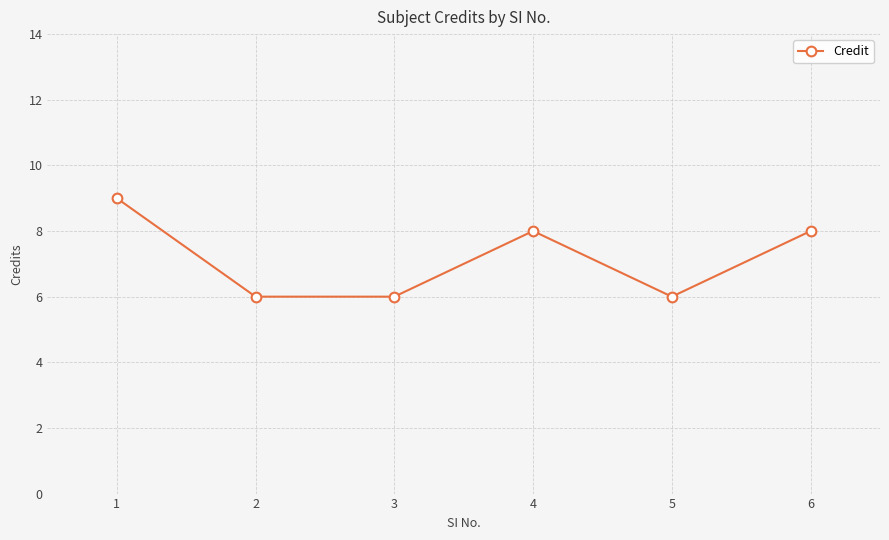

What is the average value?

7